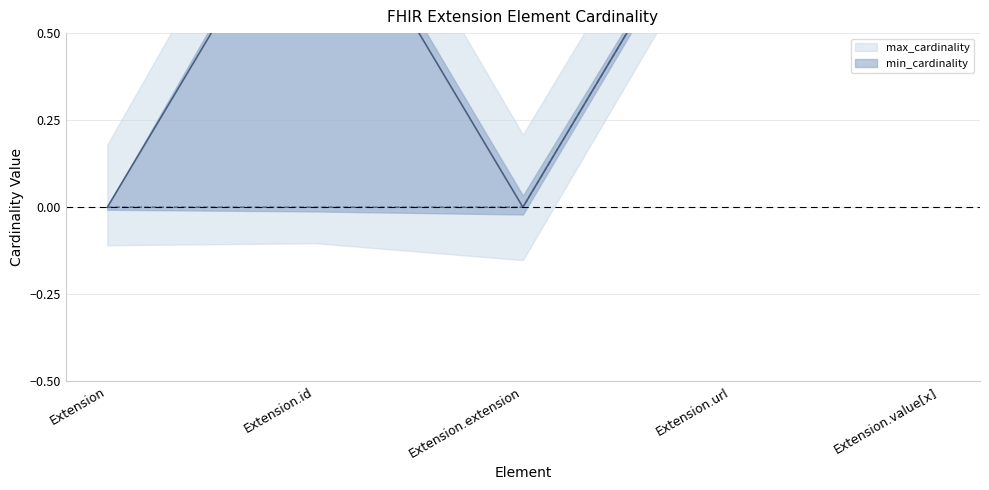

True or false: max_cardinality_line has more than 2 interior local peaks.

False